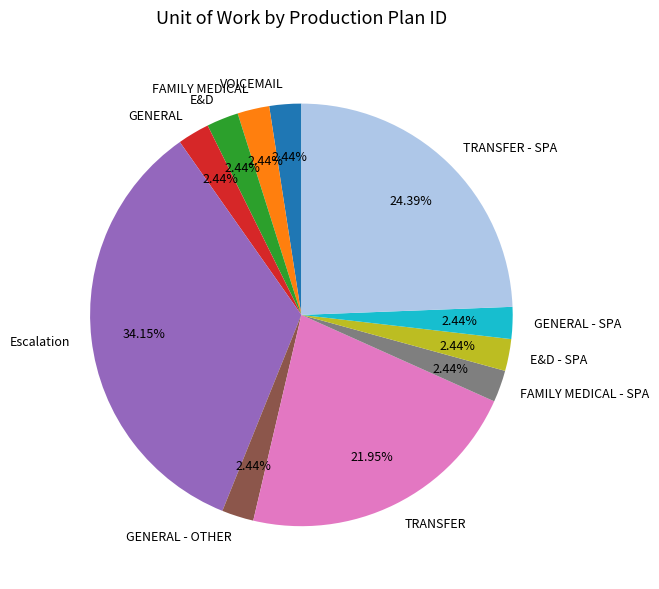

Is there any slice that represents more than half of the pie?

No